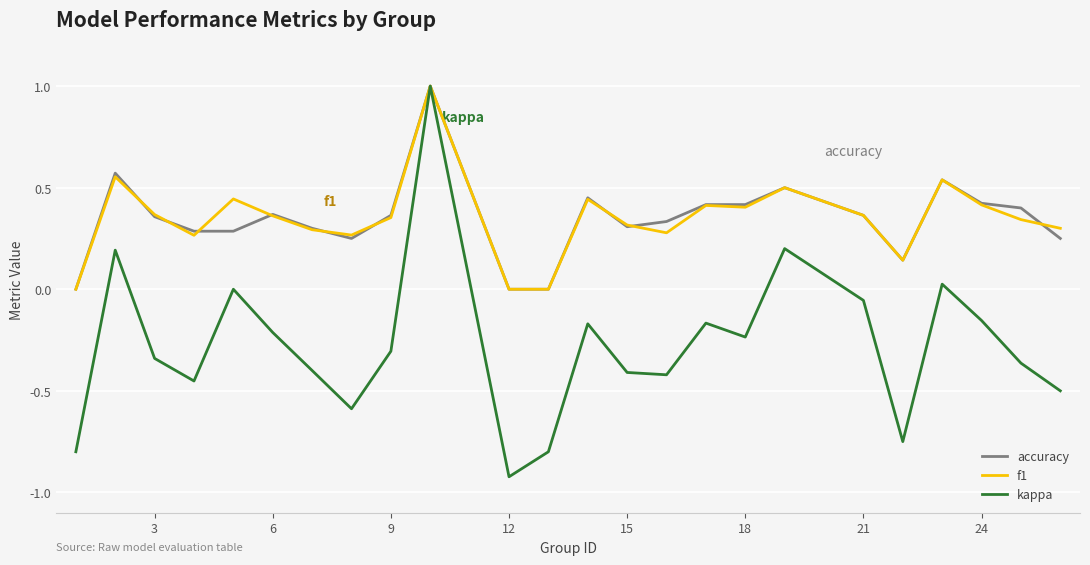

Which series has the largest range (max minus min)?

kappa